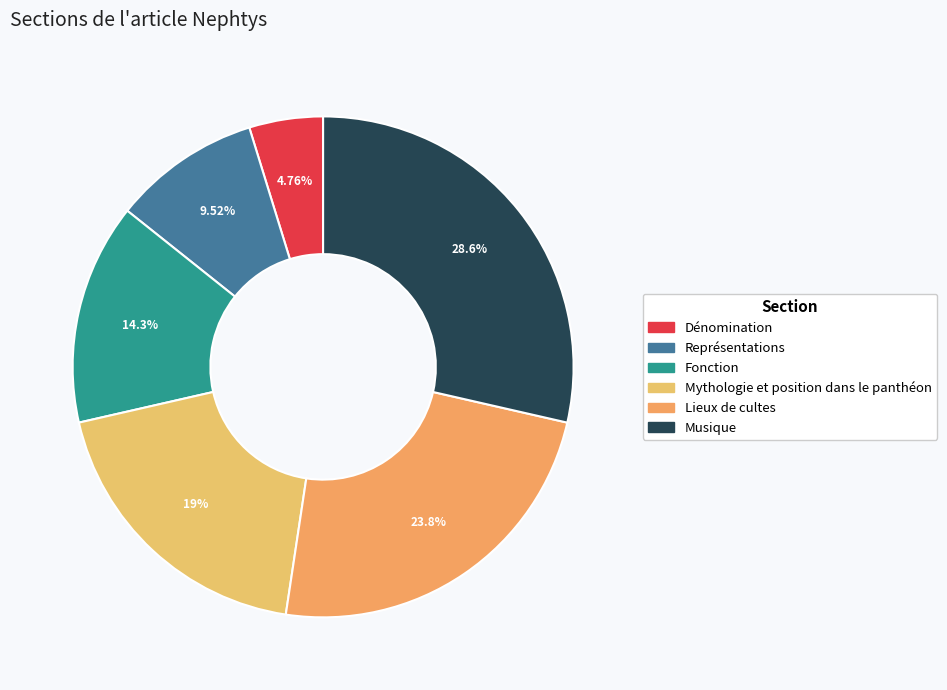

To the nearest percent, what portion does Dénomination represent?

5%